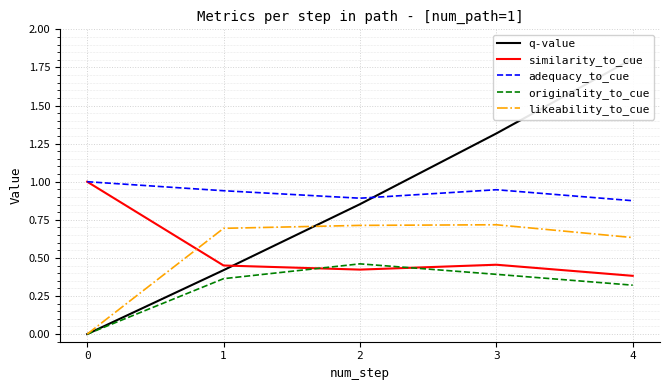

True or false: likeability_to_cue and q-value cross at least once.

True